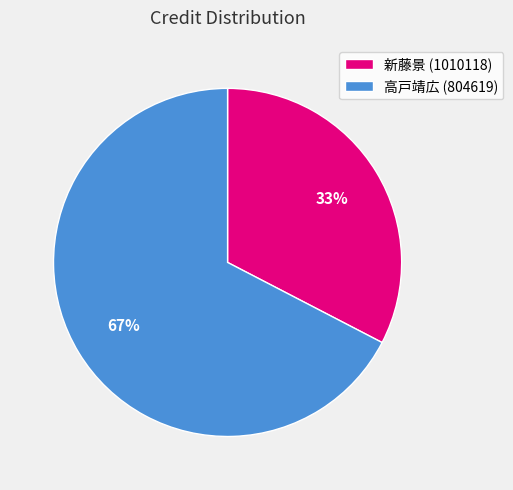

The 高戸靖広 (804619) slice represents 67% of the pie. True or false?

True